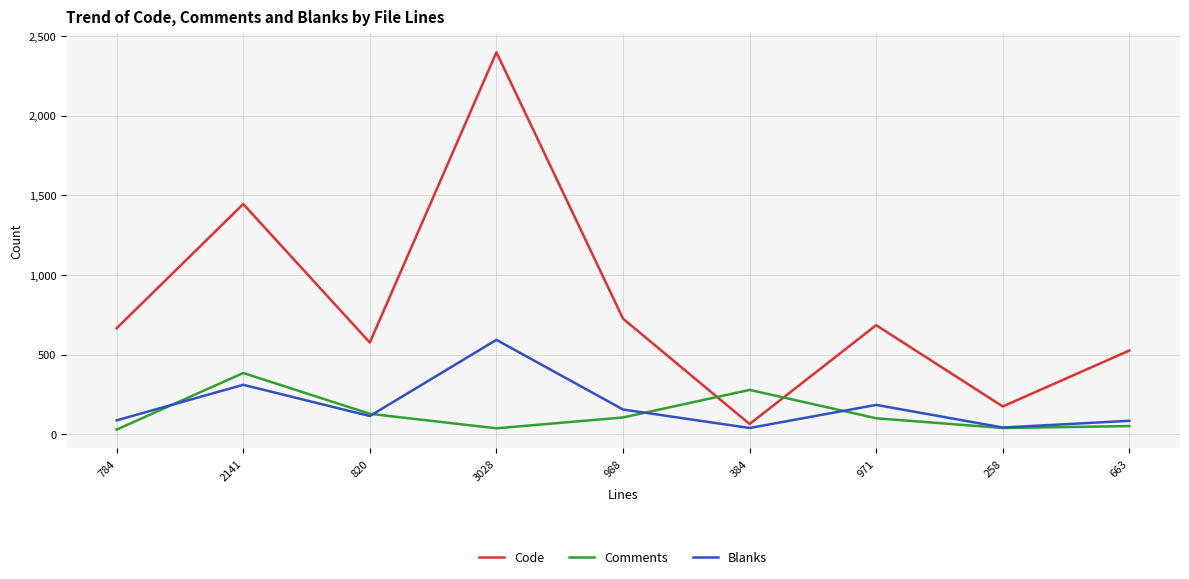

True or false: Comments and Code cross at least once.

True